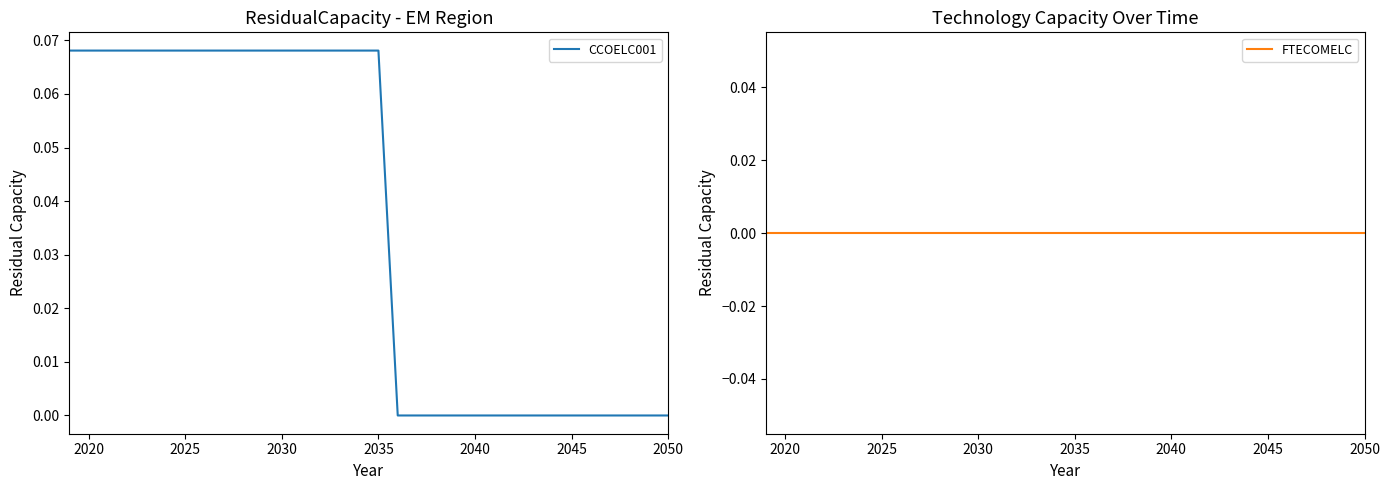

True or false: CCOELC001 and FTECOMELC intersect in this chart.

False